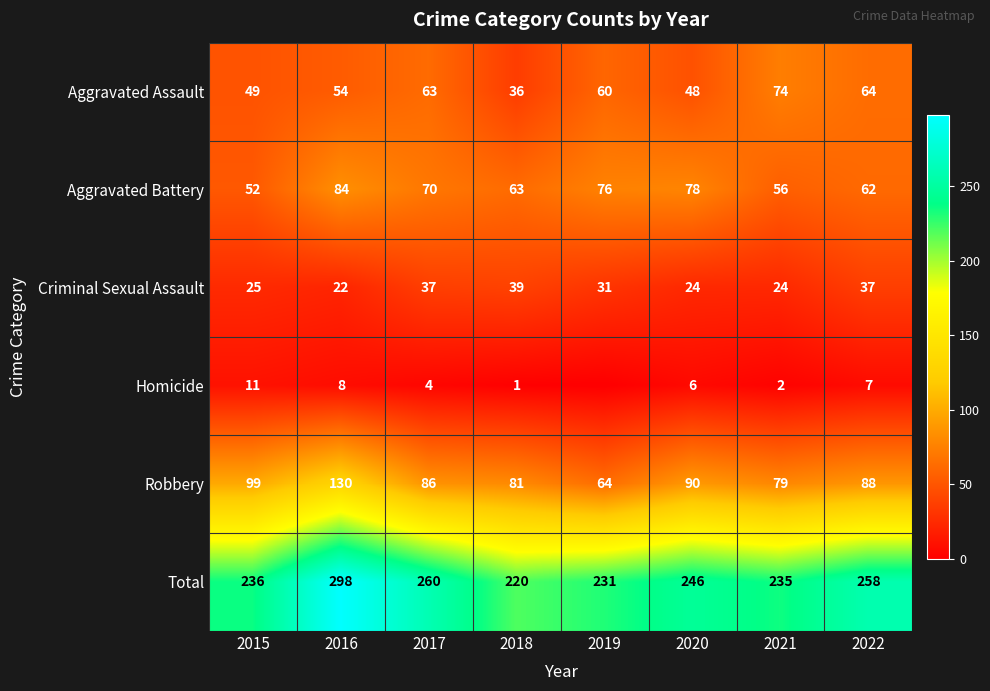

True or false: Aggravated Assault has a value of 40 at 2022.

False